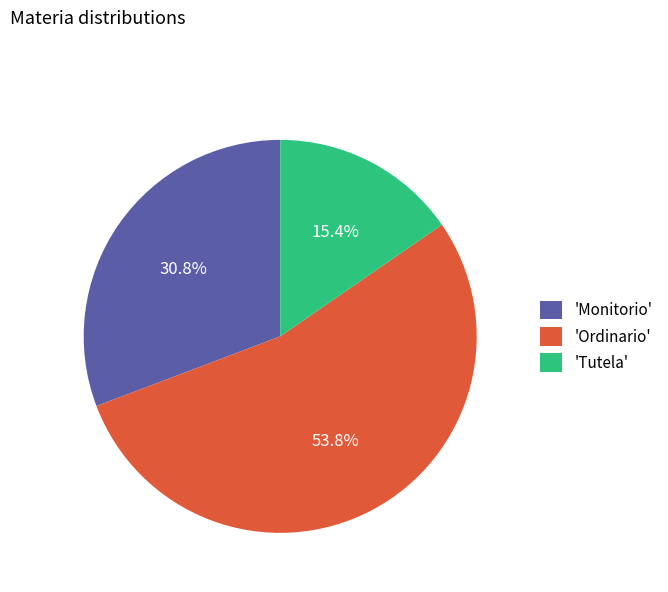

What percentage do 'Tutela' and 'Ordinario' together represent?

69.2%